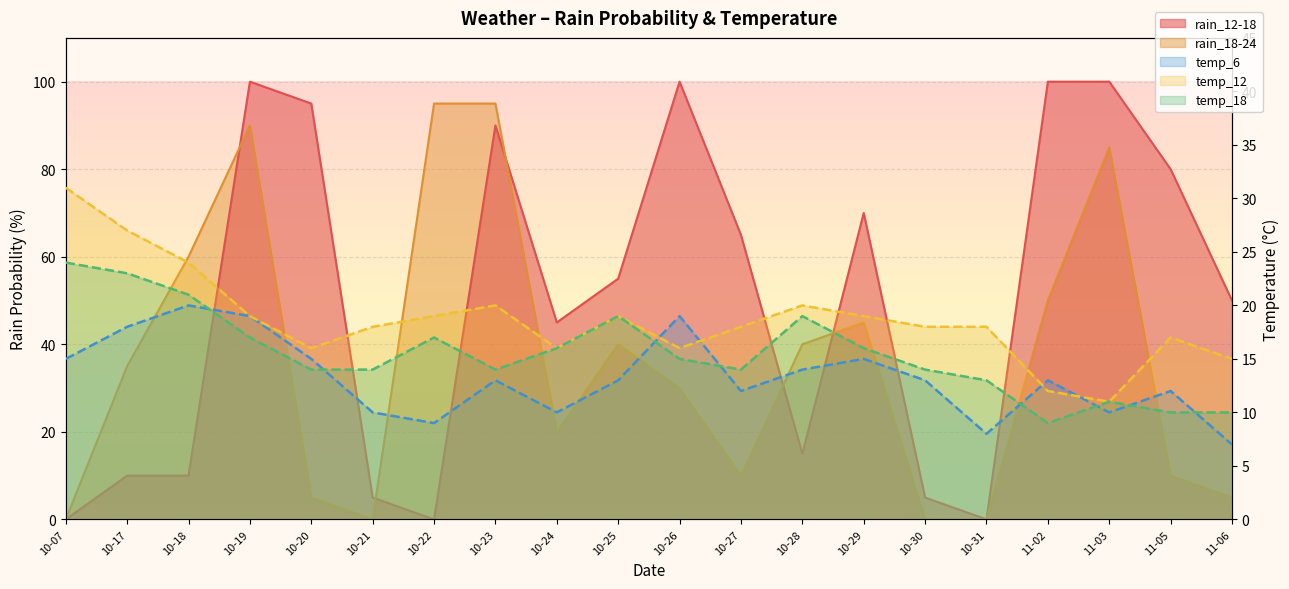

What is the sum of all temp_18 values?

310